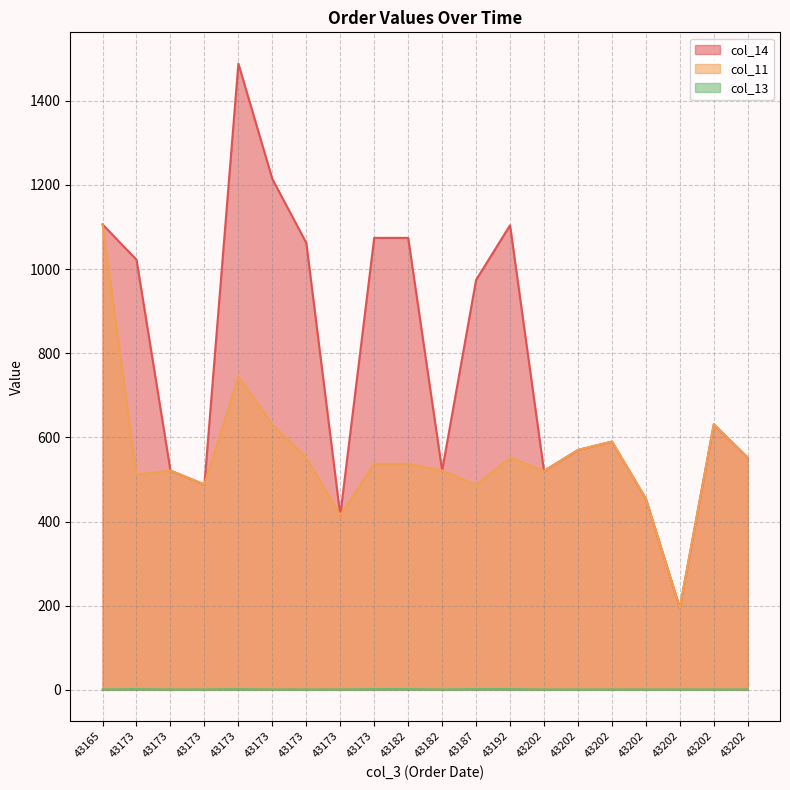

Where is the first local maximum for col_14?

43173